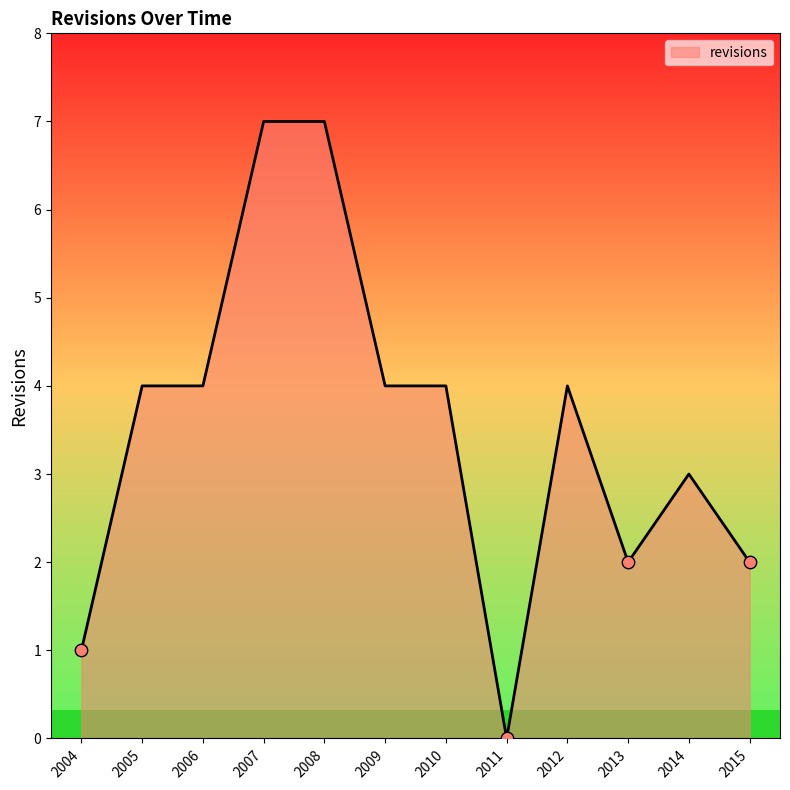

What is the ratio of the value at 2006 to the value at 2009?

1.0